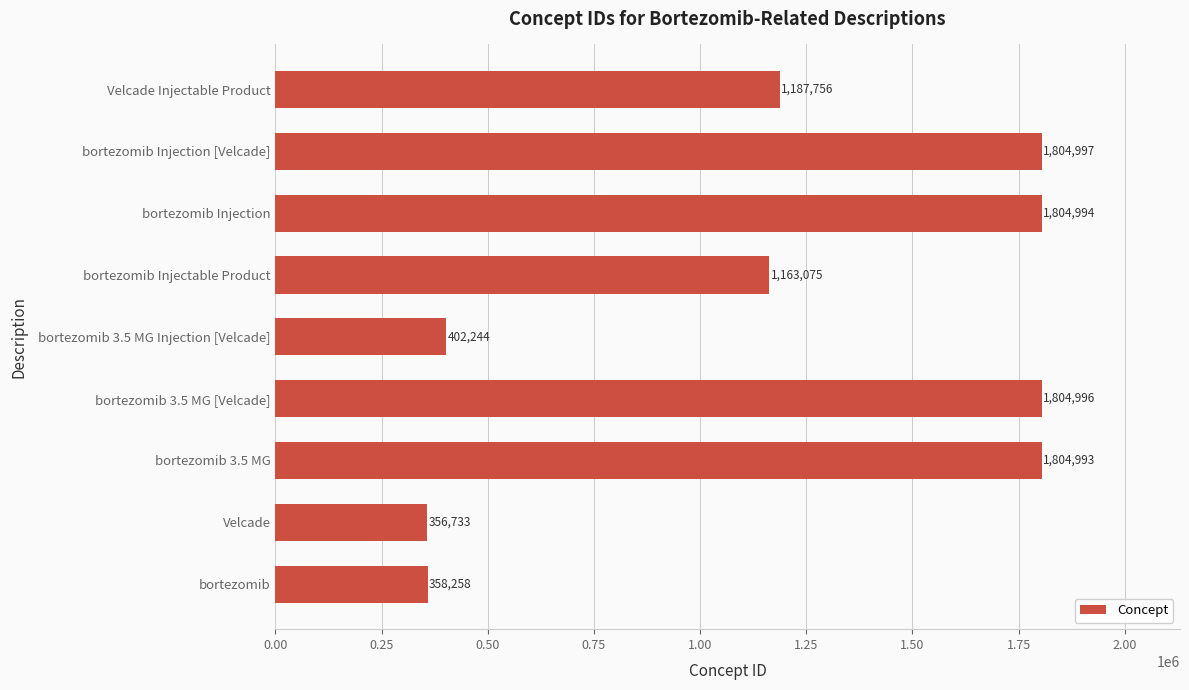

How many bars are there in total?

9